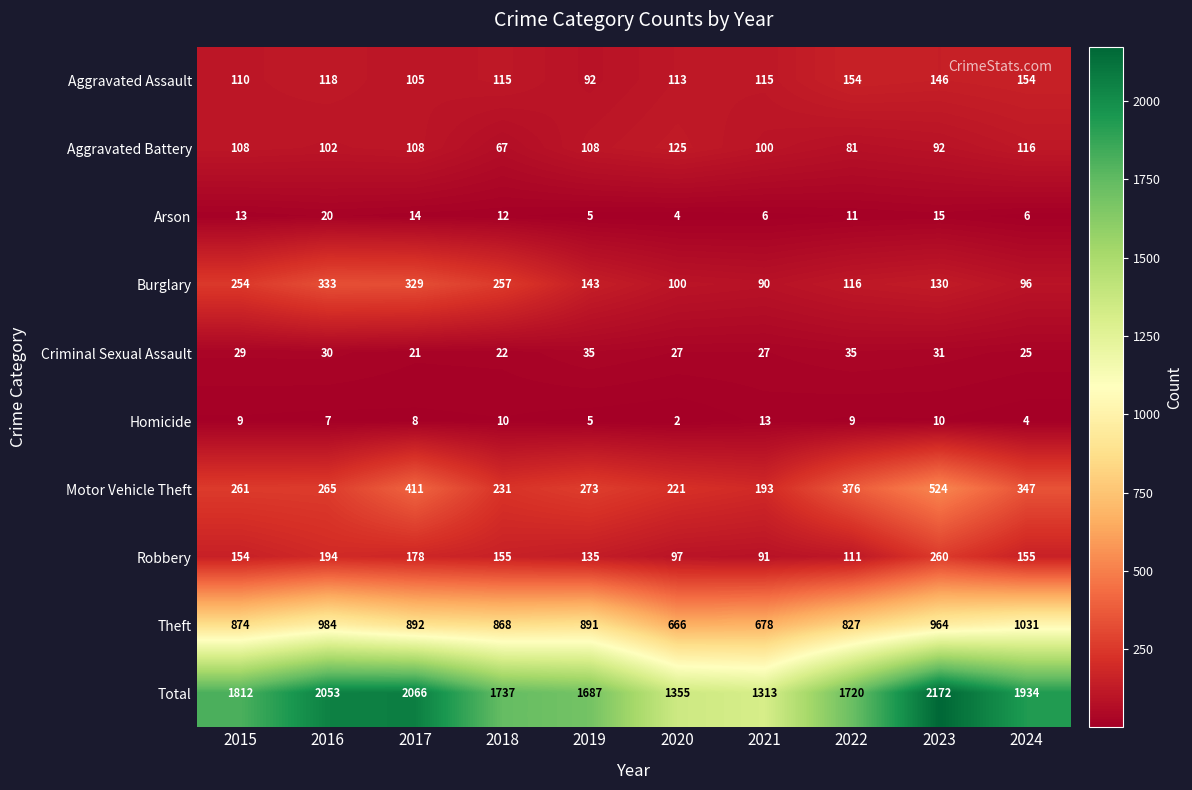

What is the spread (max minus min) of values at 2022?

1711